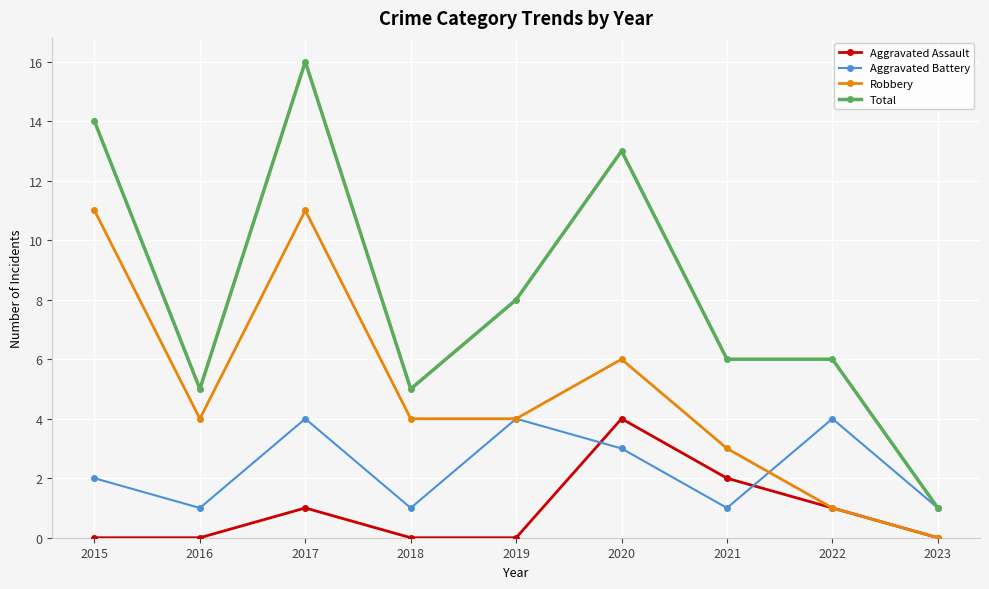

What is the value of the Aggravated Battery point at the 5th from the left?

4